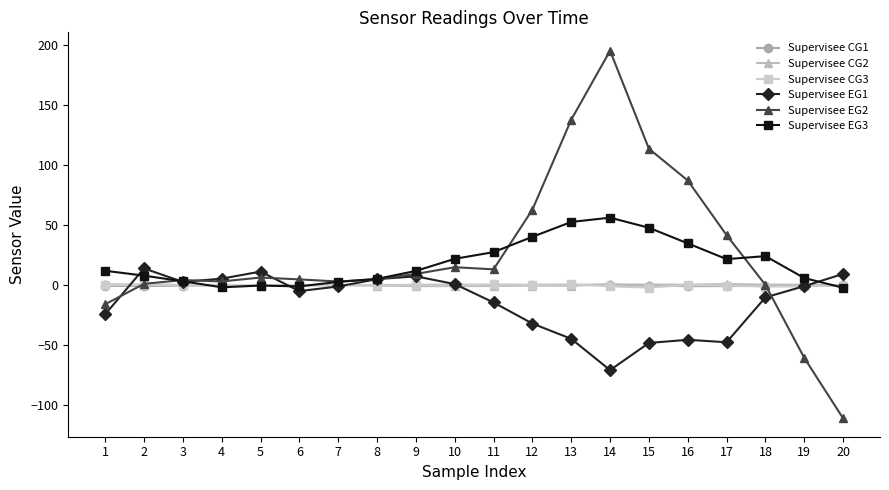

Which series has the largest total across all categories?

Supervisee EG2